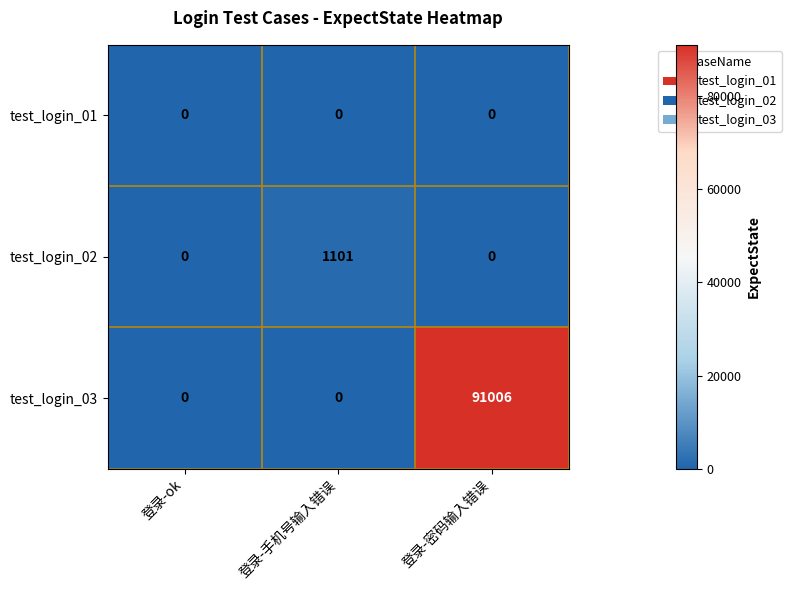

Reading left to right, extract all data points from this chart.

test_login_01: 0	0	0
test_login_02: 0	1101	0
test_login_03: 0	0	91006